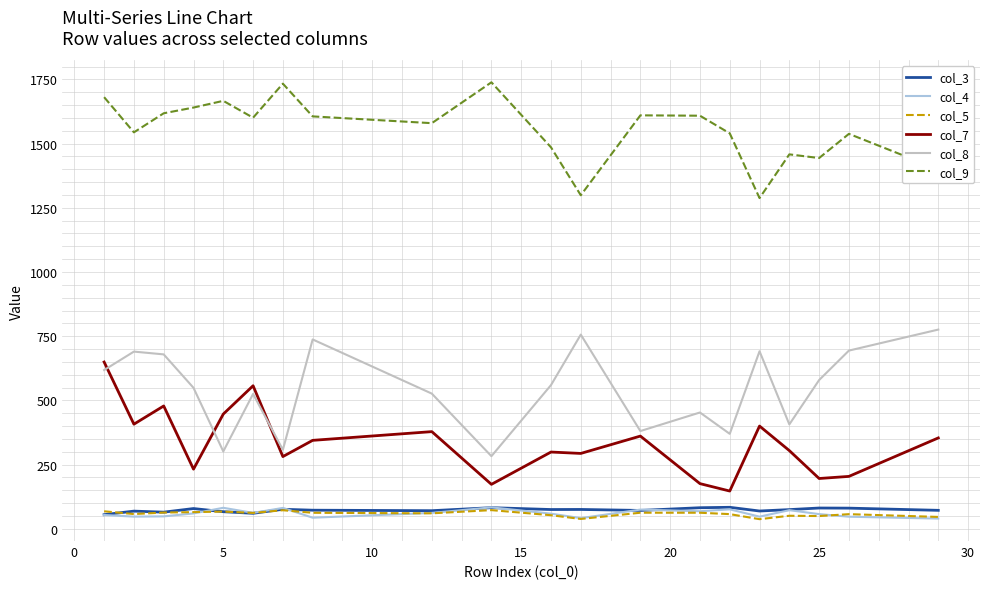

Which series has the largest total across all categories?

col_9